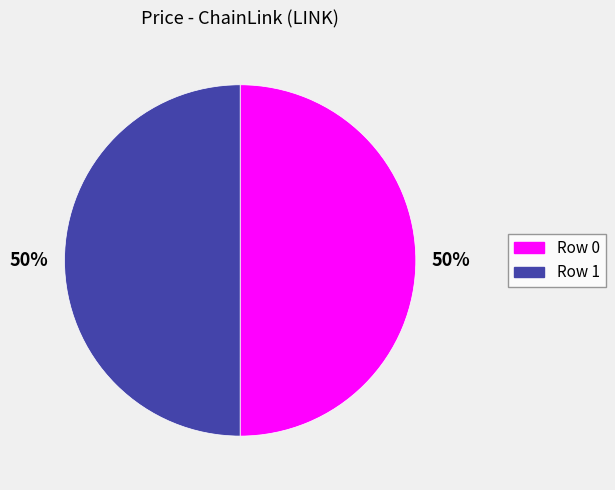

The Row 1 slice represents 50% of the pie. True or false?

True